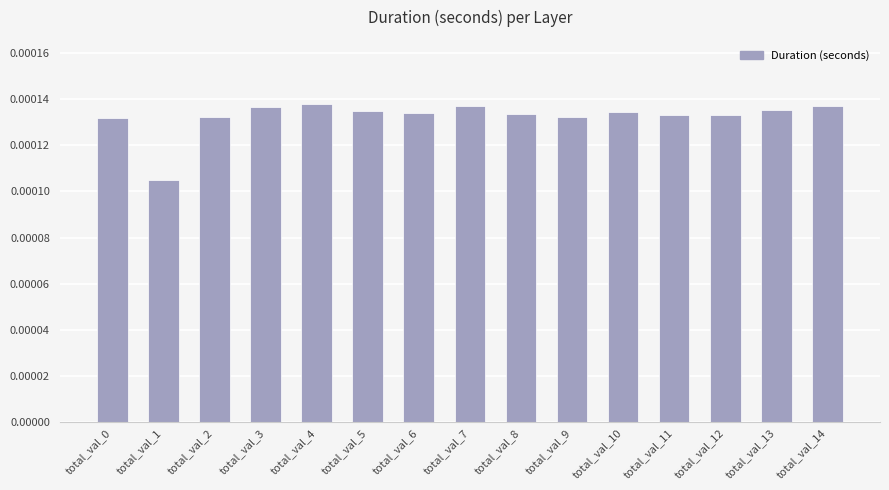

At which label is the value closest to 0?

total_val_1